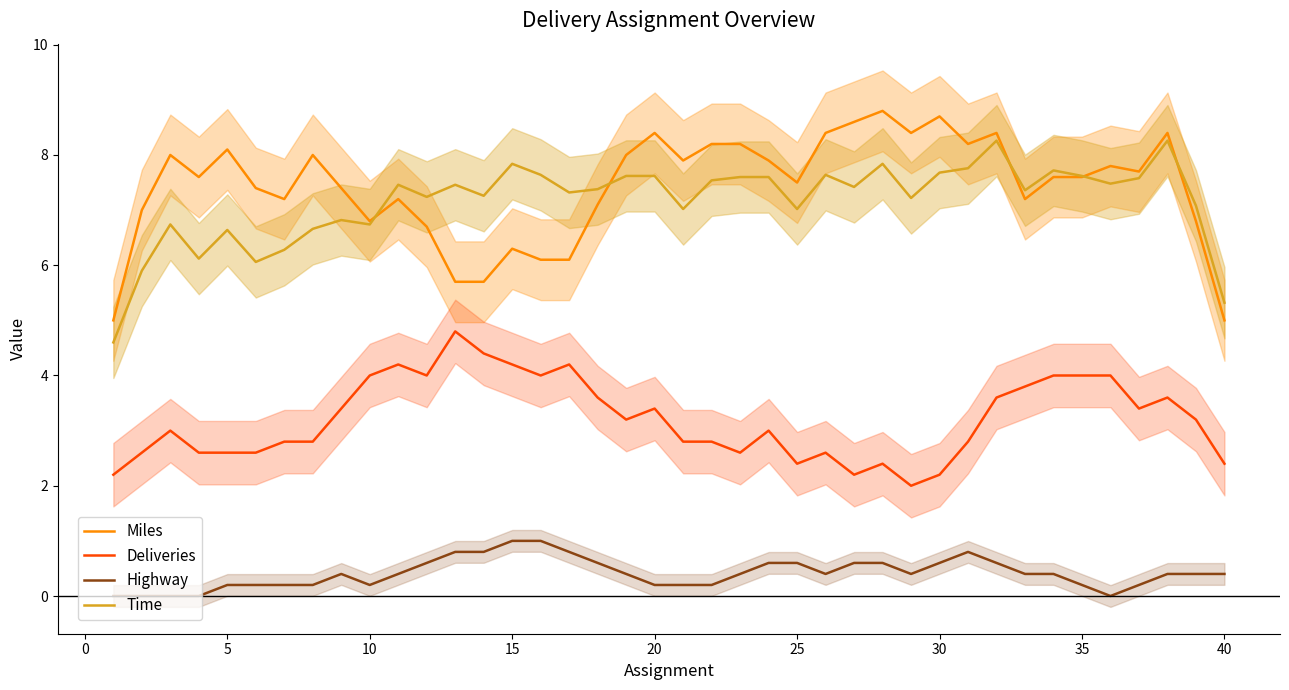

What are all the series names shown in the legend?

Miles, Deliveries, Highway, Time